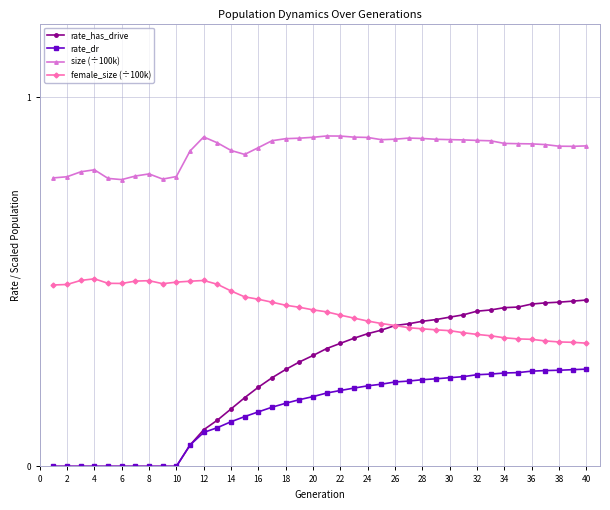

True or false: female_size (÷100k) has more than 2 points higher than both neighbors.

True